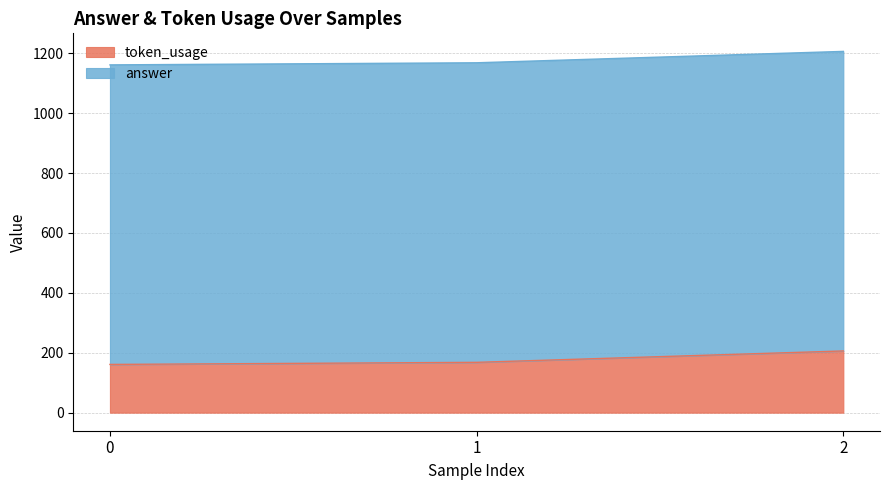

What is the difference between the maximum and minimum values?

45